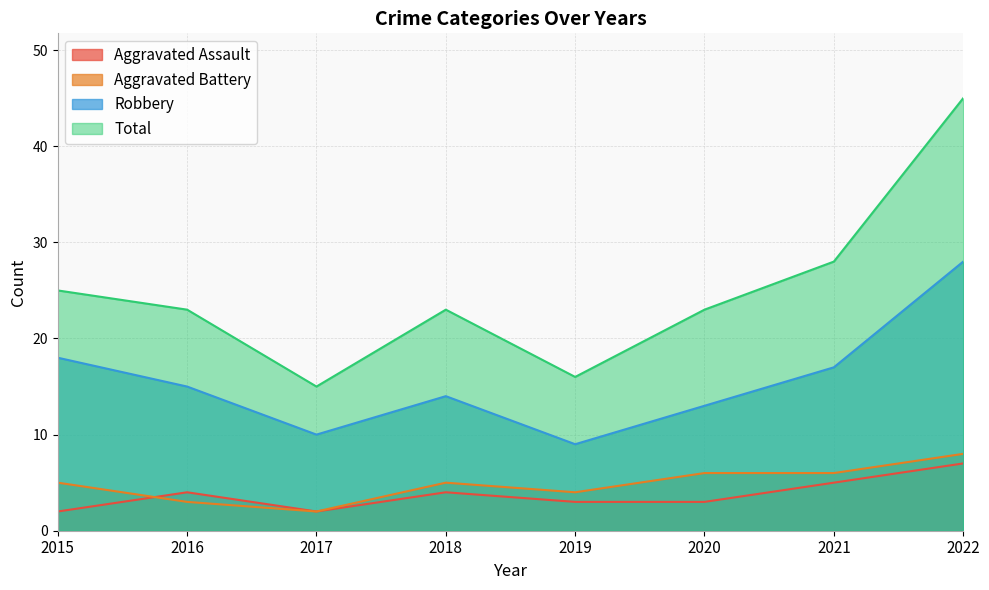

At which category does Aggravated Assault reach its first local valley?

2017